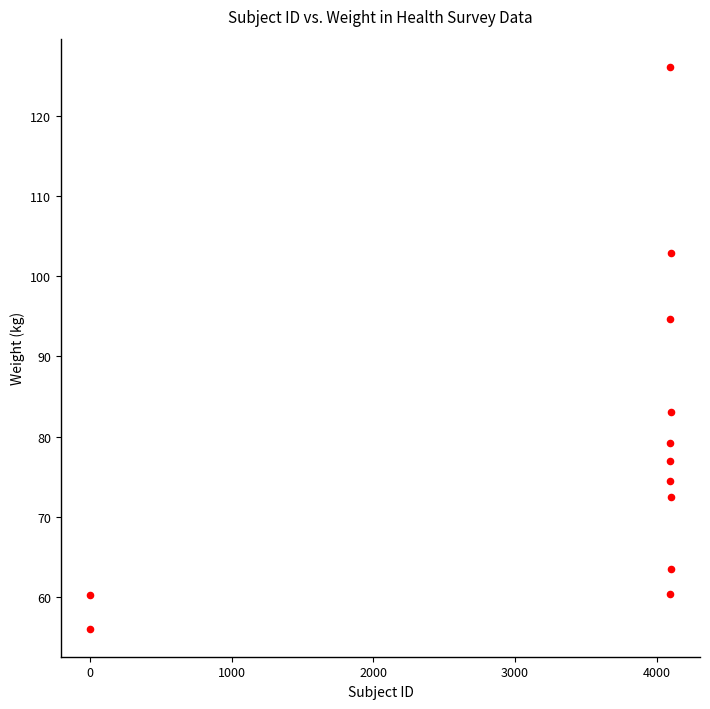

What Y value in the scatter plot is closest to 91?

94.7